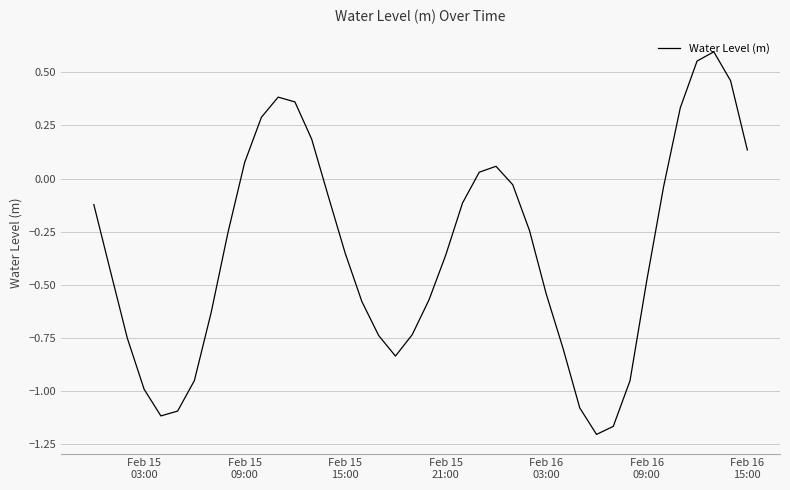

What is the difference between the maximum and minimum values?

1.8